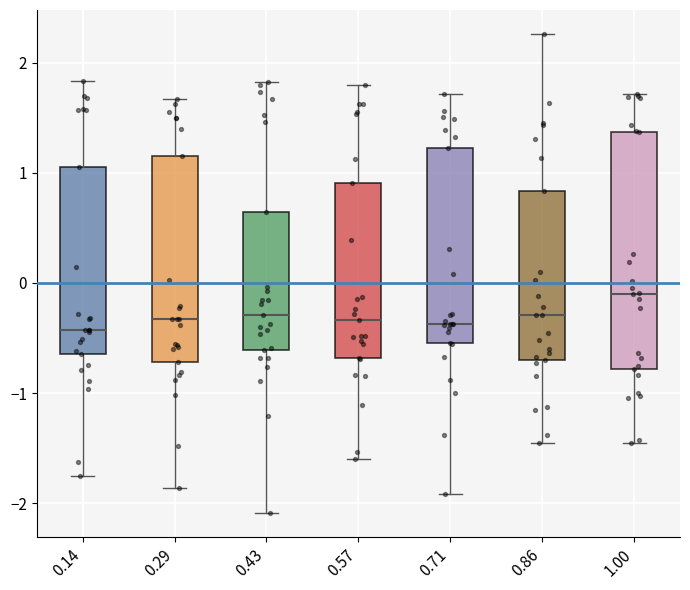

Where does the median line of the box at x = 1.00 sit on the y-axis? The values are not printed on the chart, so give them approximately, as read against the axis.

-0.1